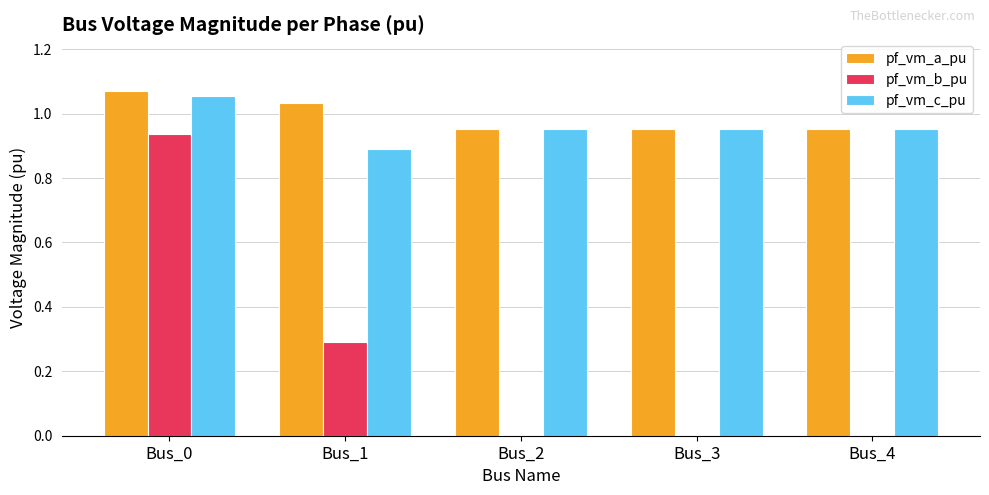

How many series are shown in this chart?

3